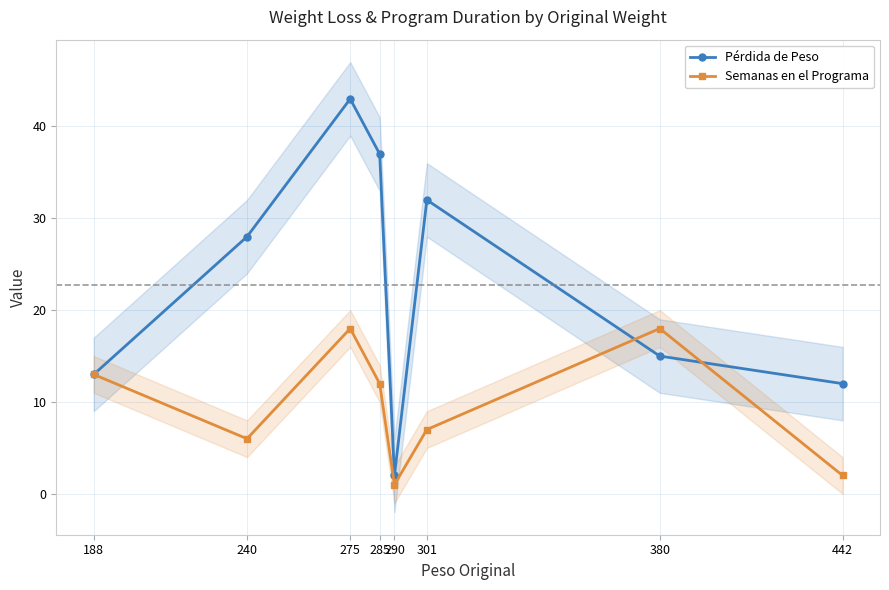

Is it true that Semanas en el Programa equals 4 at 301?

False